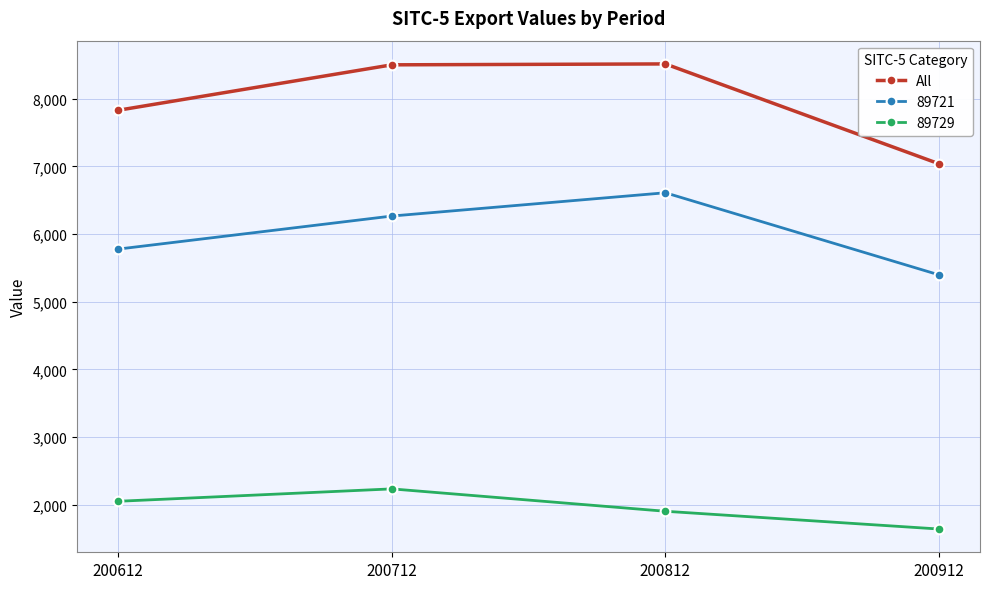

Rank the series by their average value, from lowest to highest.

89729, 89721, All